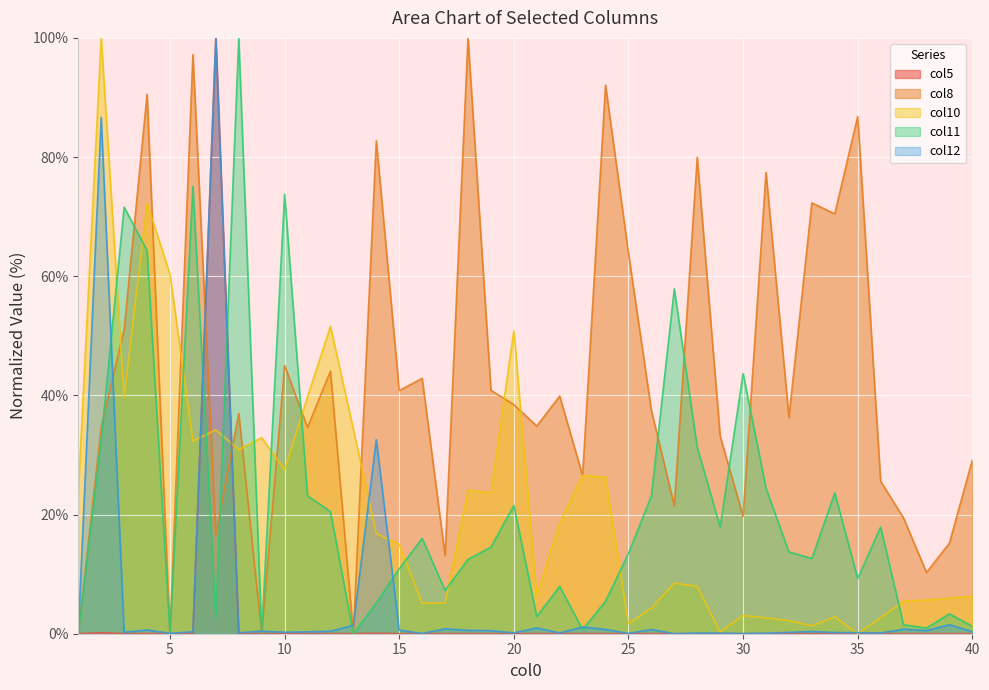

Where do col5 and col11 first cross each other?

1 and 2